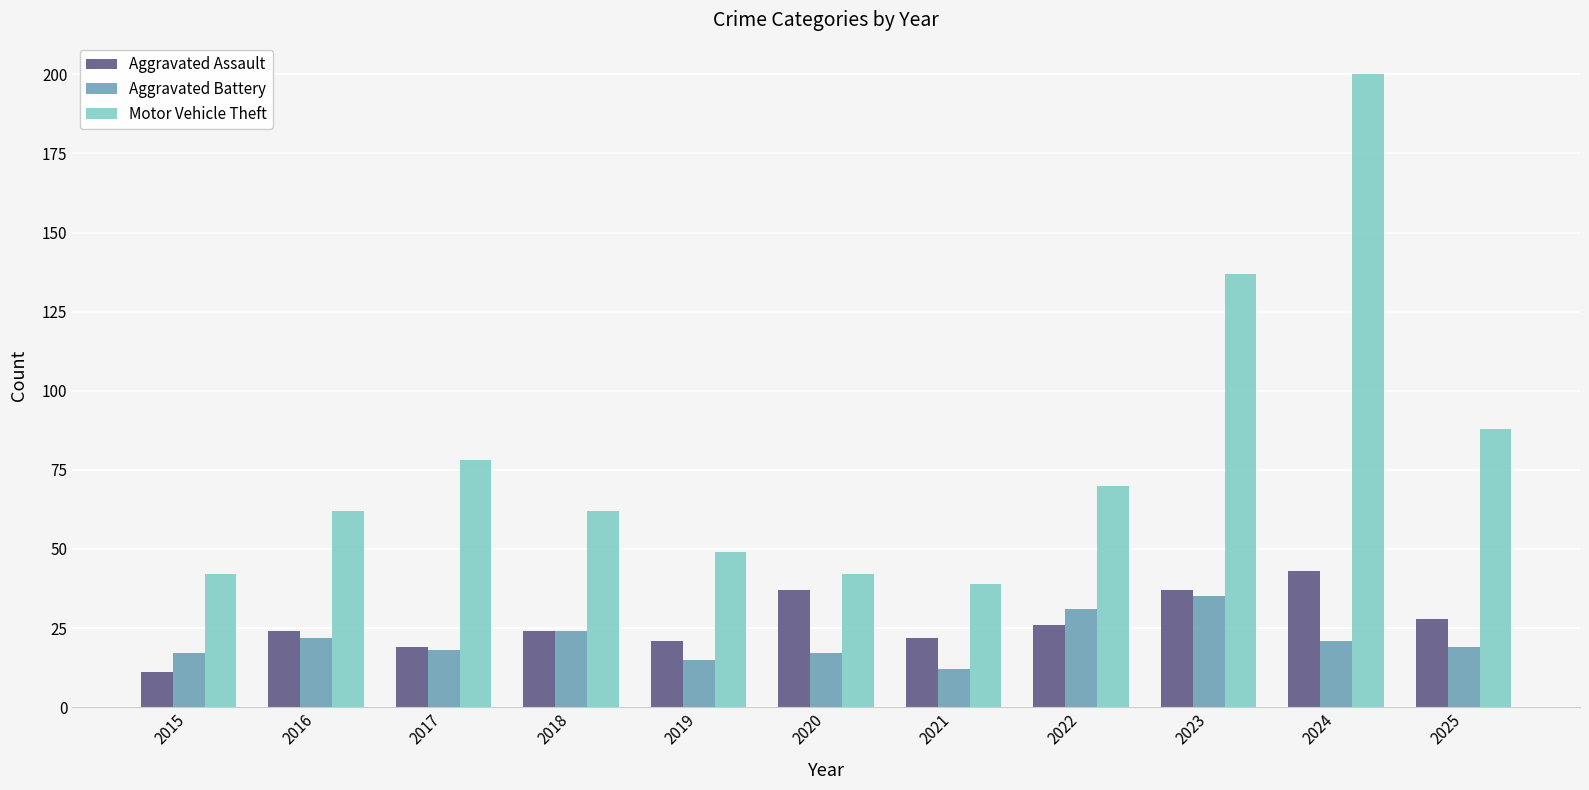

What value does the Motor Vehicle Theft series have at 2020?

42